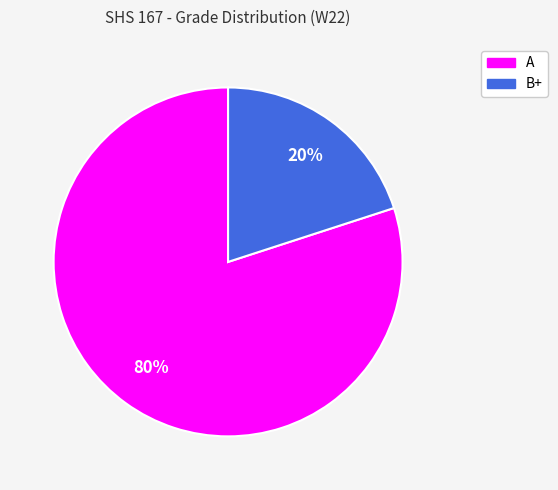

Is there any slice that represents more than half of the pie?

Yes